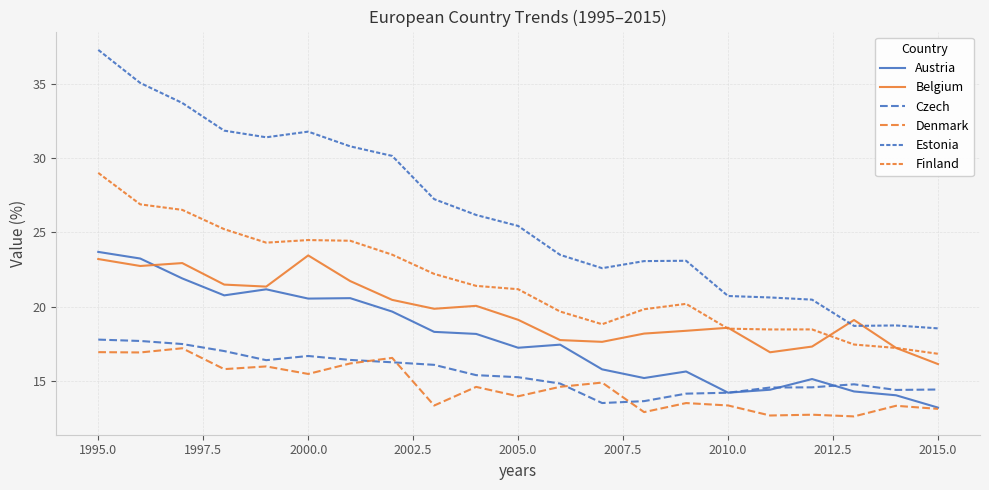

Does the chart have visible grid lines?

Yes